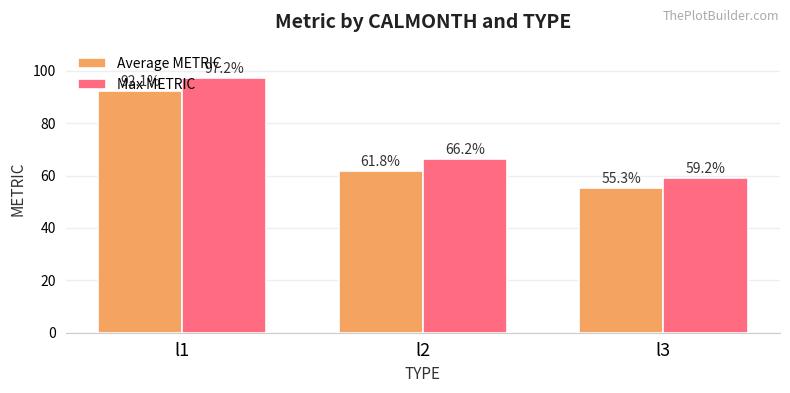

At which label is Average METRIC closest to 73?

l2